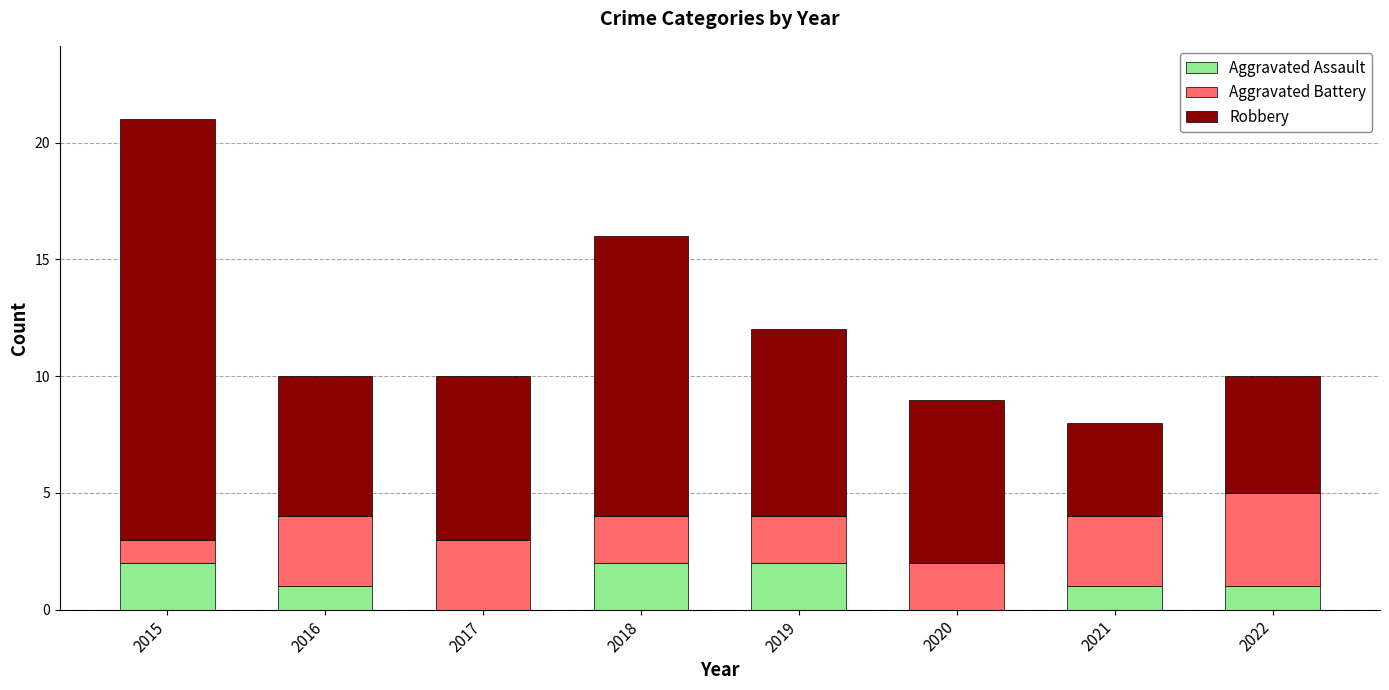

The value of Aggravated Assault at 2022 is 1. True or false?

True